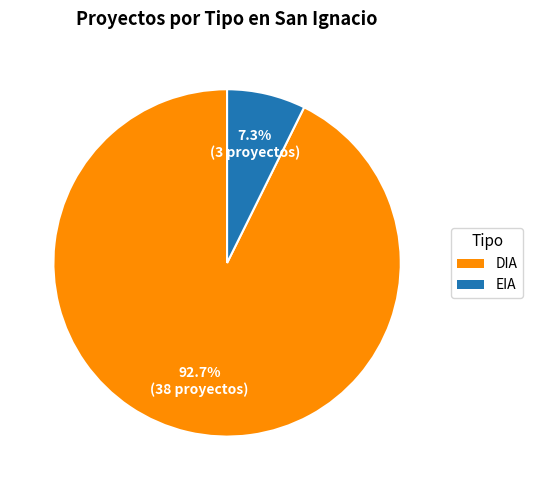

Count the number of slices in the pie.

2